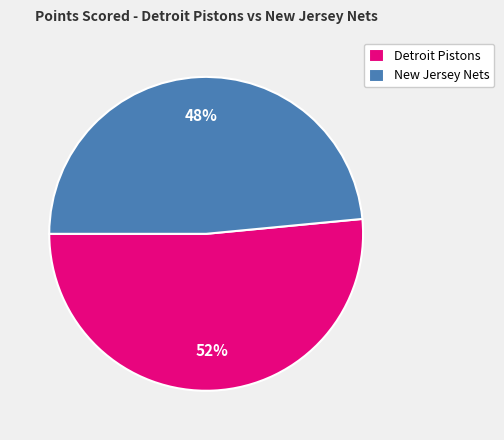

Do Detroit Pistons and New Jersey Nets together represent more than half of the pie?

Yes